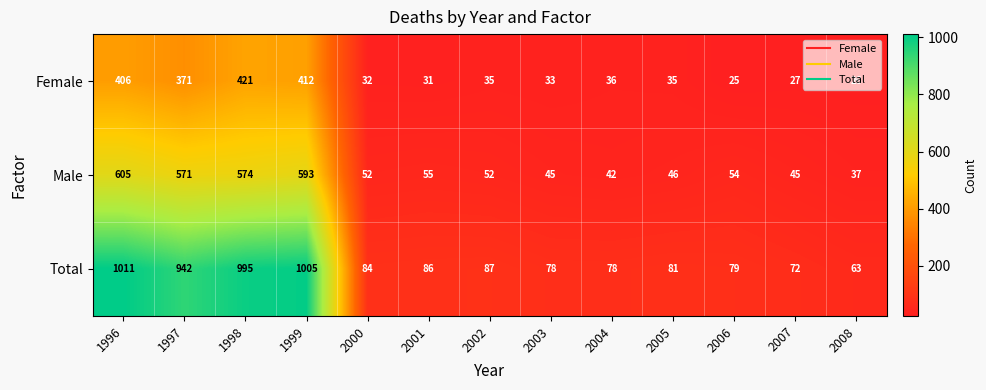

What is the smallest value displayed?

25